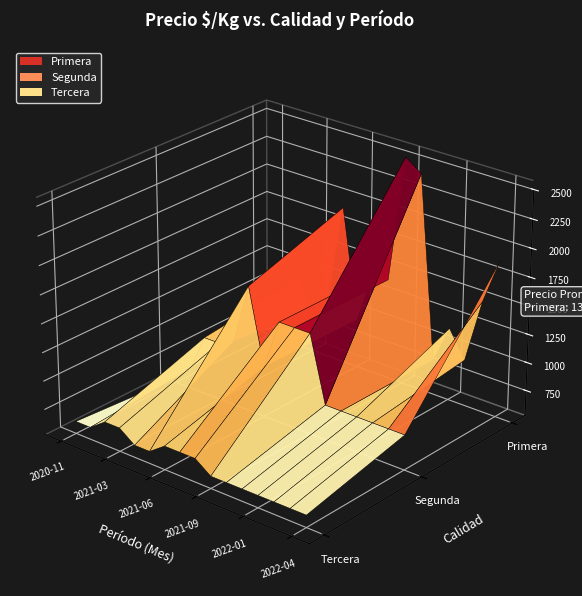

Reading right to left, extract all data points from this chart.

precio_primera: 1900	1500	934	1167	833	2433	2533	1413	1413	957	1922	1007	833	1134	833	700
precio_segunda: 833	833	833	833	833	833	1413	1413	1413	967	1633	1100	1033	1033	700	567
precio_tercera: 633	633	633	633	633	633	633	733	733	733	633	633	733	733	633	633